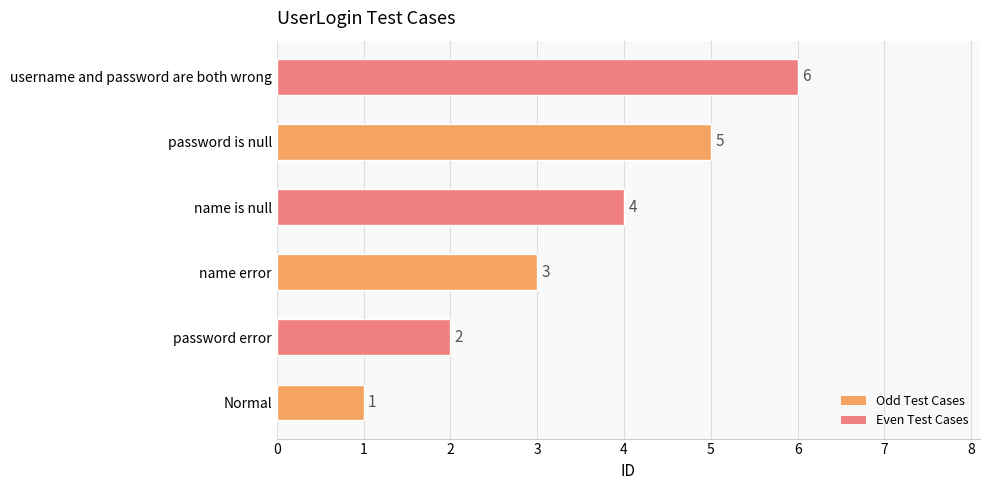

True or false: the data shows 1 at name error.

False